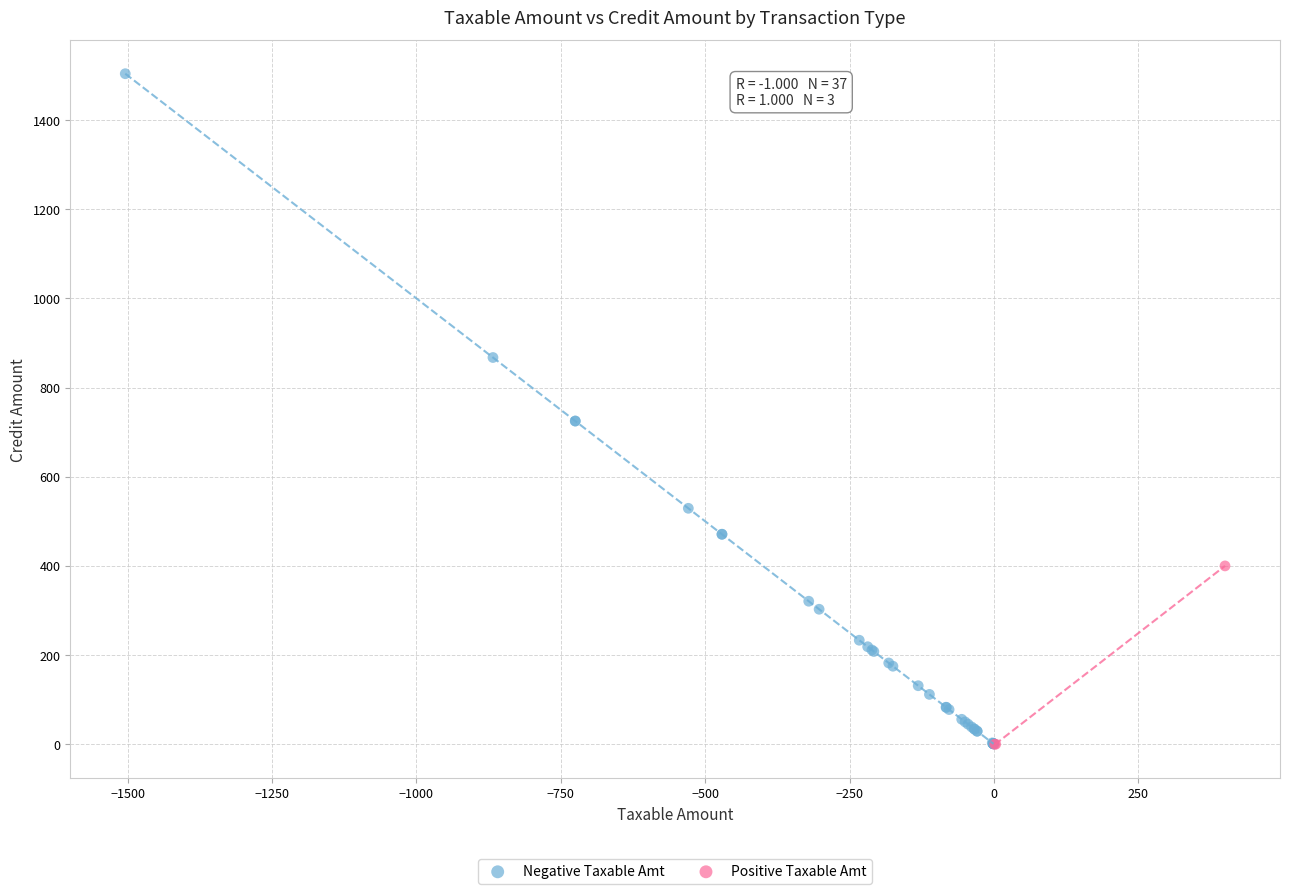

Which series contains the highest Y value?

Negative Taxable Amt